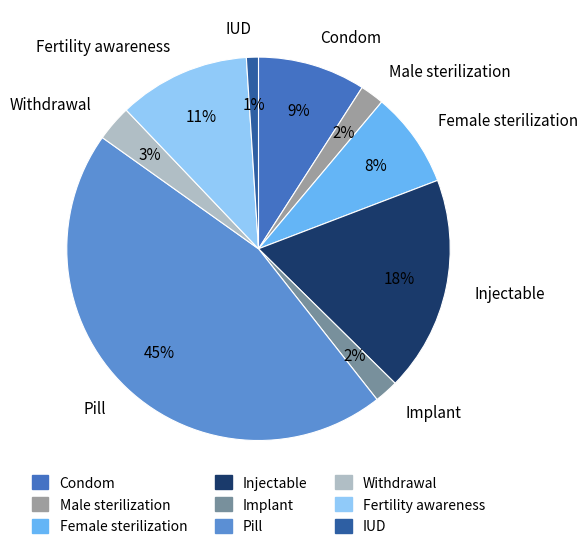

Which category has the smallest portion of the pie?

IUD